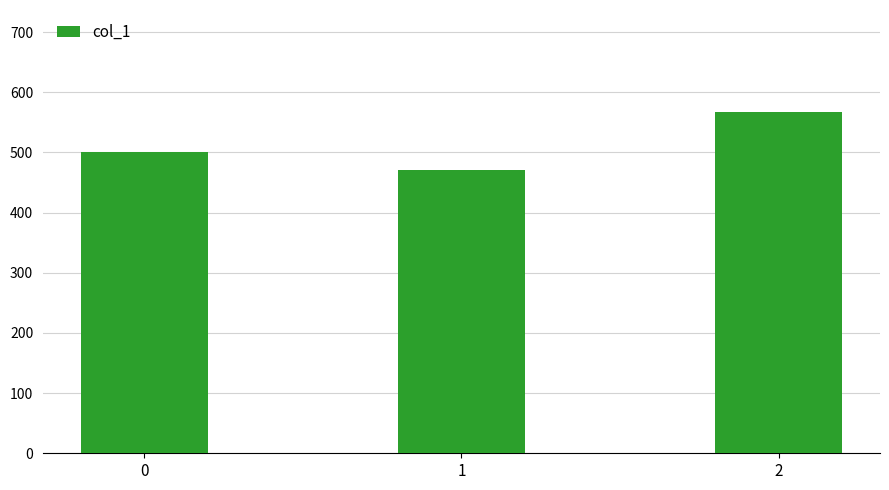

What is the sum of all values?

1538.1